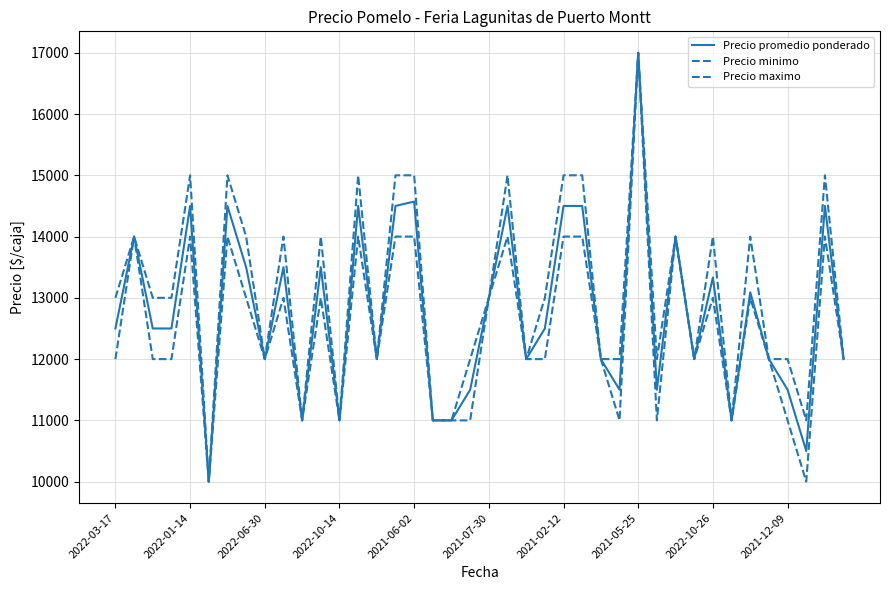

Does the chart display data point markers on the line(s)?

No